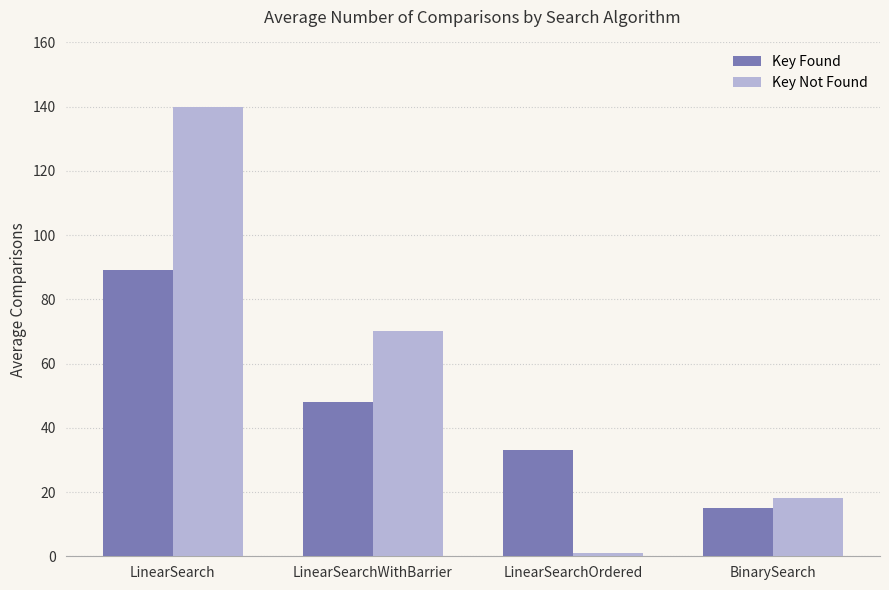

Rank the series by their maximum value, from highest to lowest.

Key Not Found, Key Found